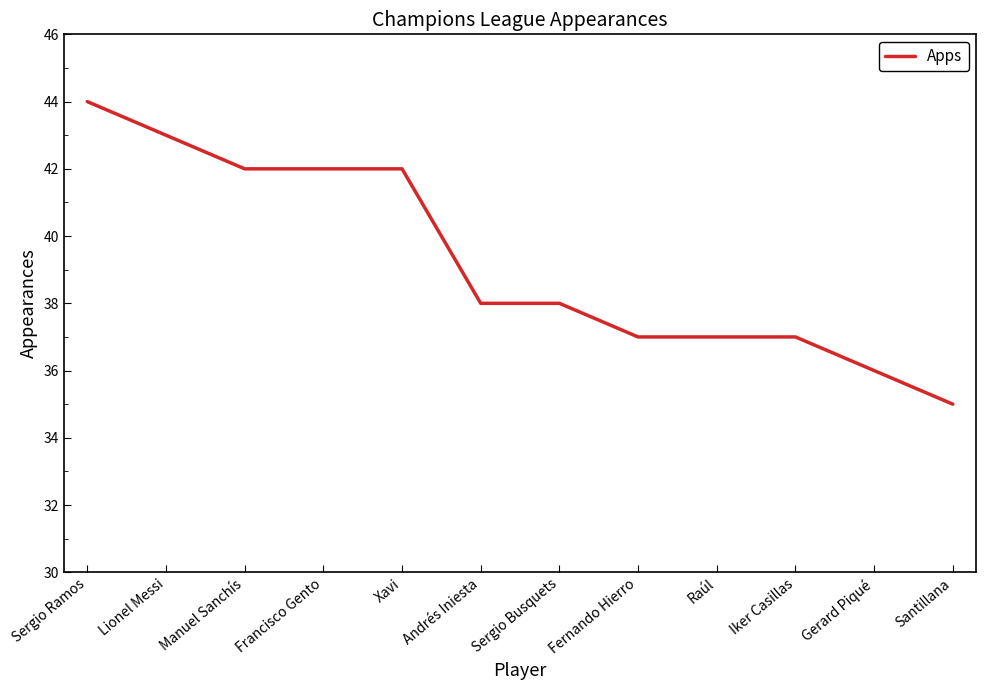

What is the difference between the values at Lionel Messi and Sergio Busquets?

5